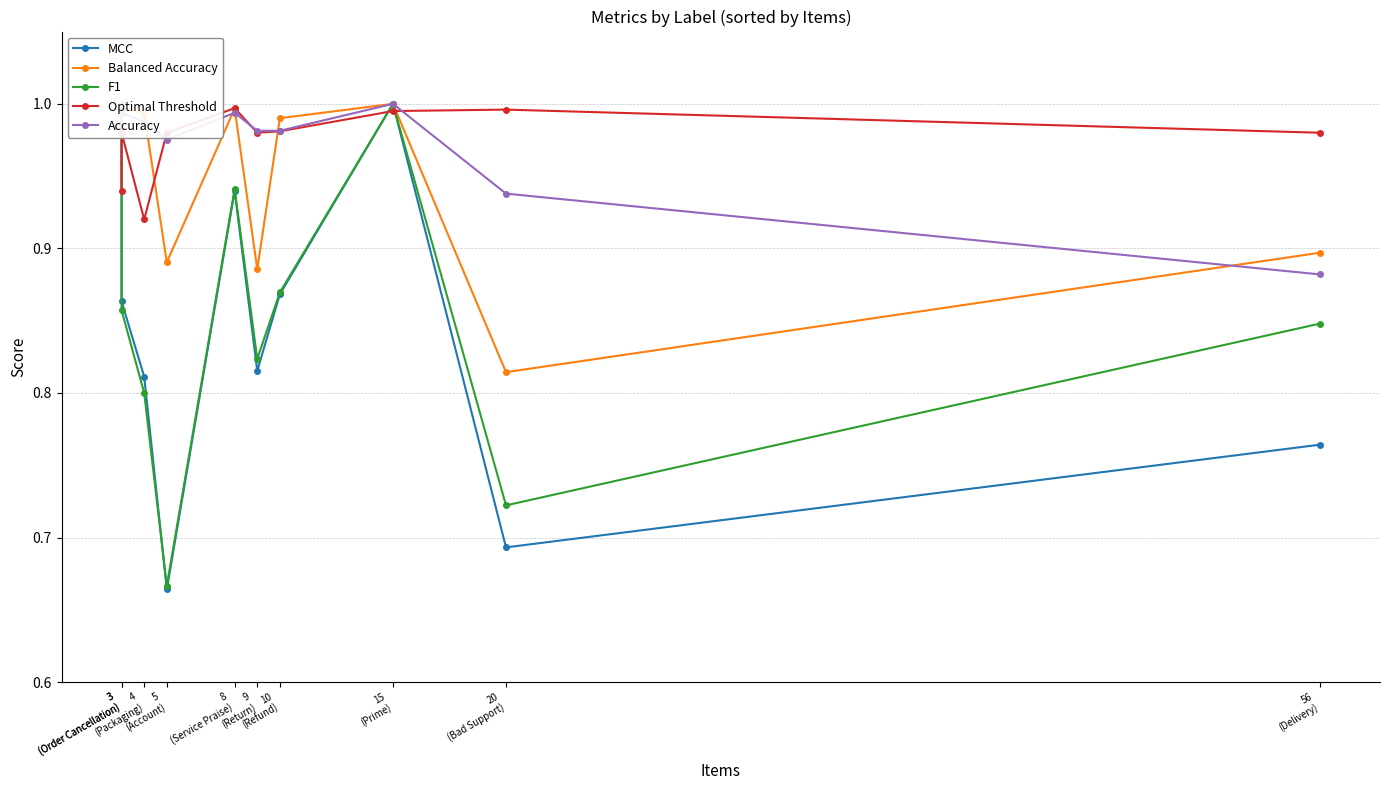

Reading left to right, extract all data points from this chart.

MCC: 1.0	0.9	0.8	0.7	0.9	0.8	0.9	1.0	0.7	0.8
Balanced Accuracy: 1.0	1.0	1.0	0.9	1.0	0.9	1.0	1.0	0.8	0.9
F1: 1.0	0.9	0.8	0.7	0.9	0.8	0.9	1.0	0.7	0.8
Optimal Threshold: 0.9	1.0	0.9	1.0	1.0	1.0	1.0	1.0	1.0	1.0
Accuracy: 1.0	1.0	1.0	1.0	1.0	1.0	1.0	1.0	0.9	0.9